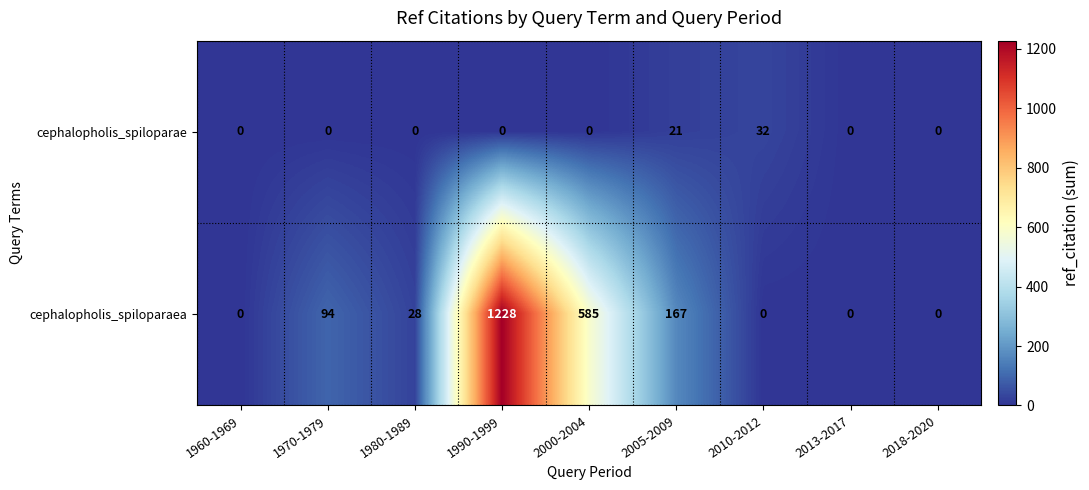

At which label is cephalopholis_spiloparaea closest to 614?

2000-2004